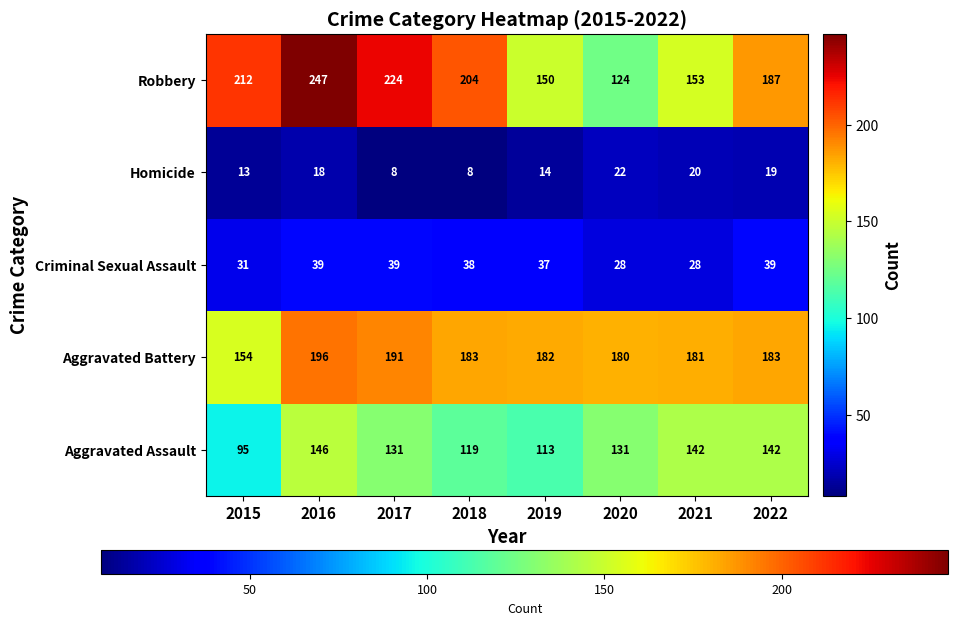

At which label is Robbery closest to 185?

2022